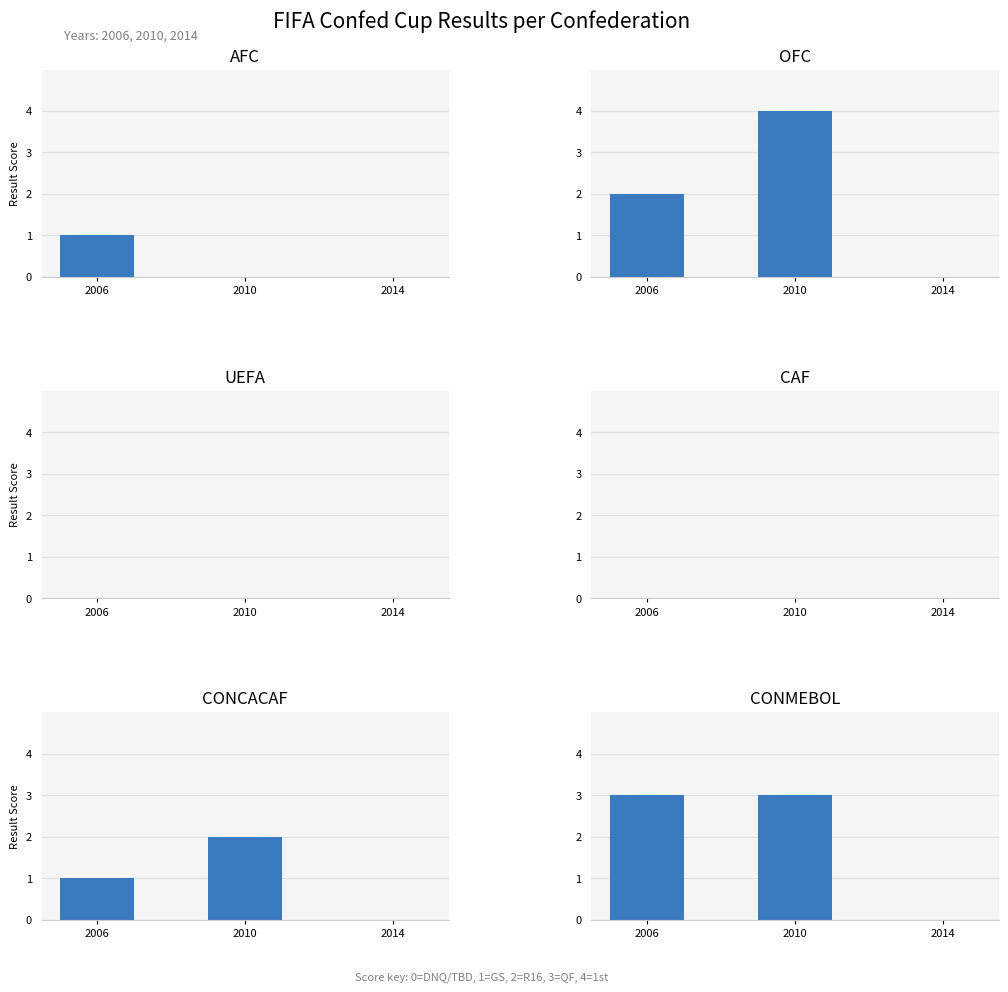

What are all the series names shown in the legend?

AFC, OFC, UEFA, CAF, CONCACAF, CONMEBOL